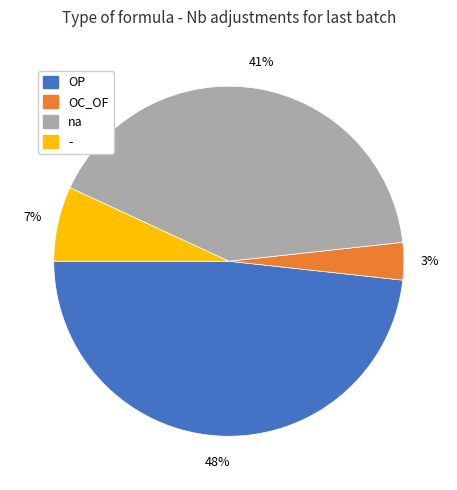

Is there a majority slice in this chart?

No